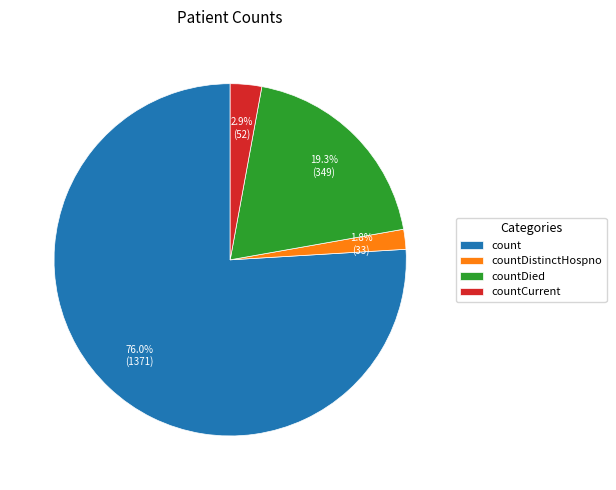

To the nearest percent, what is the difference between the countDied and countCurrent slice percentages?

16%